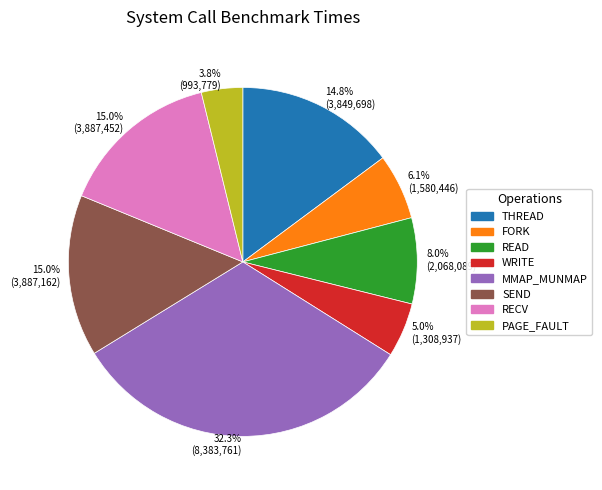

Is there any slice that represents more than half of the pie?

No